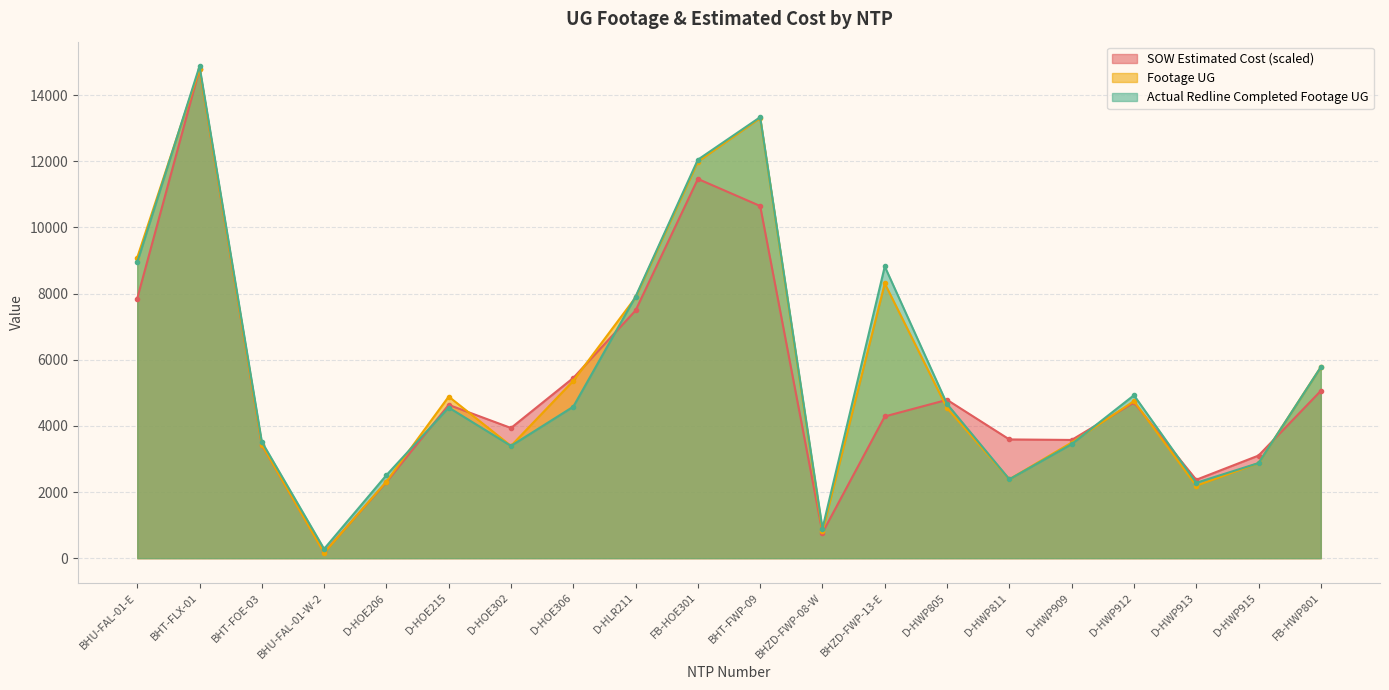

Does the chart display data point markers on the line(s)?

Yes